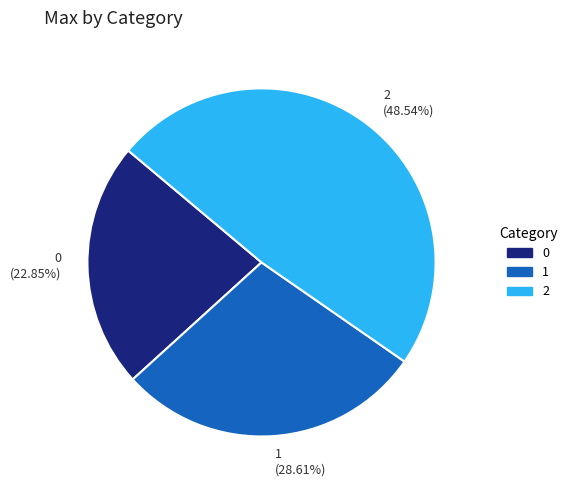

To the nearest percent, what percentage of the pie is 1?

29%